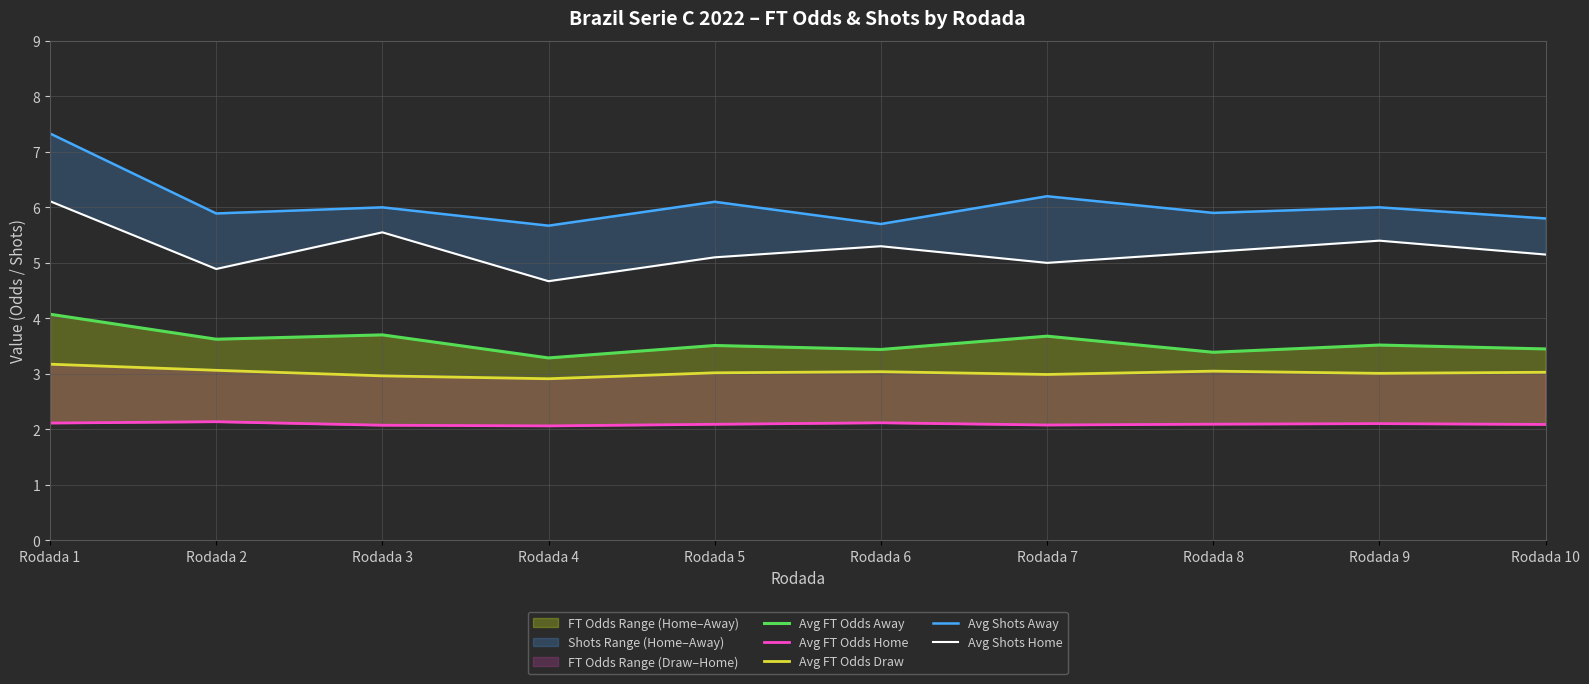

Reading right to left, transcribe all the data shown in this chart.

Avg FT Odds Away: Rodada 10=3.5	Rodada 9=3.5	Rodada 8=3.4	Rodada 7=3.7	Rodada 6=3.4	Rodada 5=3.5	Rodada 4=3.3	Rodada 3=3.7	Rodada 2=3.6	Rodada 1=4.1
Avg FT Odds Home: Rodada 10=2.1	Rodada 9=2.1	Rodada 8=2.1	Rodada 7=2.1	Rodada 6=2.1	Rodada 5=2.1	Rodada 4=2.1	Rodada 3=2.1	Rodada 2=2.1	Rodada 1=2.1
Avg FT Odds Draw: Rodada 10=3.0	Rodada 9=3.0	Rodada 8=3.0	Rodada 7=3.0	Rodada 6=3.0	Rodada 5=3.0	Rodada 4=2.9	Rodada 3=3.0	Rodada 2=3.1	Rodada 1=3.2
Avg Shots Away: Rodada 10=5.8	Rodada 9=6.0	Rodada 8=5.9	Rodada 7=6.2	Rodada 6=5.7	Rodada 5=6.1	Rodada 4=5.7	Rodada 3=6.0	Rodada 2=5.9	Rodada 1=7.3
Avg Shots Home: Rodada 10=5.2	Rodada 9=5.4	Rodada 8=5.2	Rodada 7=5.0	Rodada 6=5.3	Rodada 5=5.1	Rodada 4=4.7	Rodada 3=5.5	Rodada 2=4.9	Rodada 1=6.1